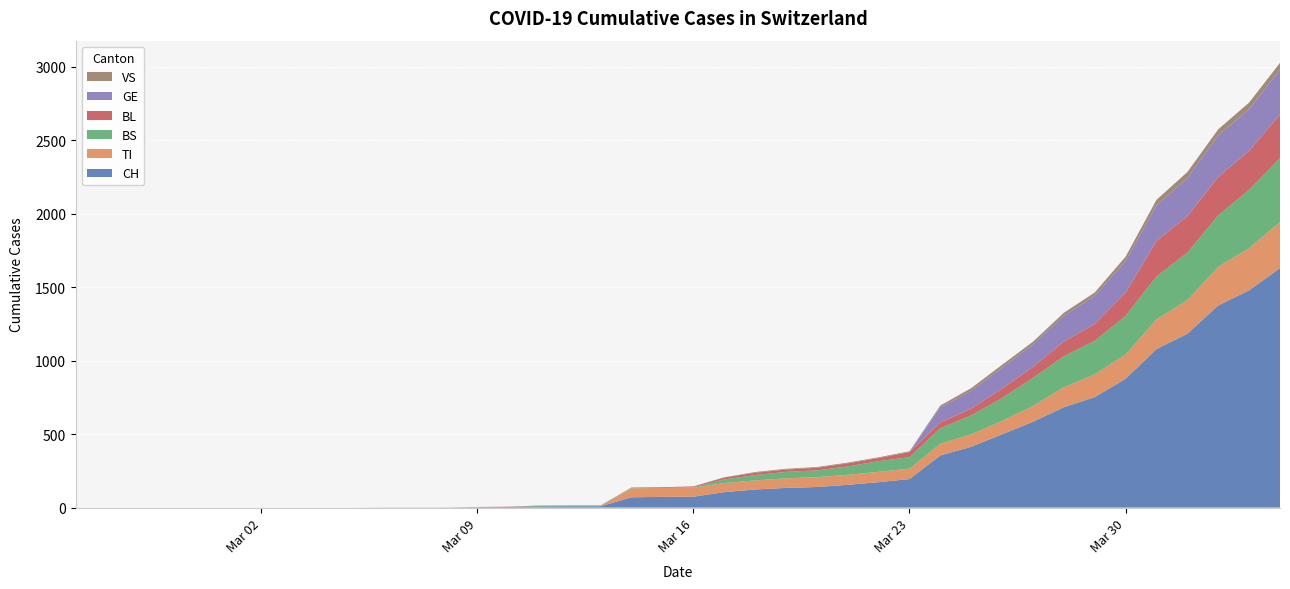

Reading left to right, what are all the values shown in this chart?

CH: 0=0	1=0	2=0	3=0	4=0	5=0	6=0	7=0	8=0	9=0	10=1	11=1	12=1	13=3	14=4	15=8	16=9	17=9	18=70	19=73	20=74	21=105	22=123	23=134	24=140	25=155	26=173	27=194	28=355	29=414	30=499	31=584	32=683	33=752	34=877	35=1079	36=1183	37=1376	38=1479	39=1630
TI: 0=0	1=0	2=0	3=0	4=0	5=0	6=0	7=0	8=0	9=0	10=0	11=0	12=0	13=0	14=0	15=0	16=0	17=0	18=61	19=61	20=61	21=62	22=62	23=65	24=67	25=68	26=70	27=71	28=80	29=85	30=91	31=107	32=136	33=155	34=165	35=202	36=229	37=263	38=287	39=314
BS: 0=0	1=0	2=0	3=0	4=0	5=0	6=0	7=0	8=0	9=0	10=0	11=0	12=0	13=0	14=0	15=4	16=4	17=4	18=4	19=0	20=4	21=25	22=36	23=44	24=46	25=57	26=73	27=78	28=105	29=128	30=155	31=191	32=211	33=228	34=263	35=292	36=323	37=350	38=397	39=434
BL: 0=0	1=0	2=0	3=0	4=0	5=0	6=0	7=0	8=0	9=0	10=0	11=0	12=0	13=1	14=2	15=2	16=2	17=2	18=2	19=5	20=5	21=13	22=16	23=16	24=18	25=21	26=21	27=35	28=40	29=46	30=65	31=76	32=100	33=115	34=158	35=242	36=249	37=262	38=266	39=298
GE: 0=0	1=0	2=0	3=0	4=0	5=0	6=0	7=0	8=0	9=0	10=0	11=0	12=0	13=0	14=0	15=0	16=0	17=0	18=0	19=0	20=0	21=0	22=0	23=0	24=0	25=0	26=0	27=0	28=103	29=122	30=144	31=153	32=175	33=193	34=216	35=241	36=260	37=283	38=284	39=305
VS: 0=0	1=0	2=0	3=0	4=0	5=0	6=0	7=0	8=0	9=0	10=0	11=0	12=0	13=0	14=0	15=0	16=0	17=0	18=0	19=0	20=0	21=1	22=5	23=5	24=5	25=5	26=5	27=5	28=12	29=18	30=18	31=18	32=21	33=21	34=29	35=39	36=40	37=41	38=44	39=46